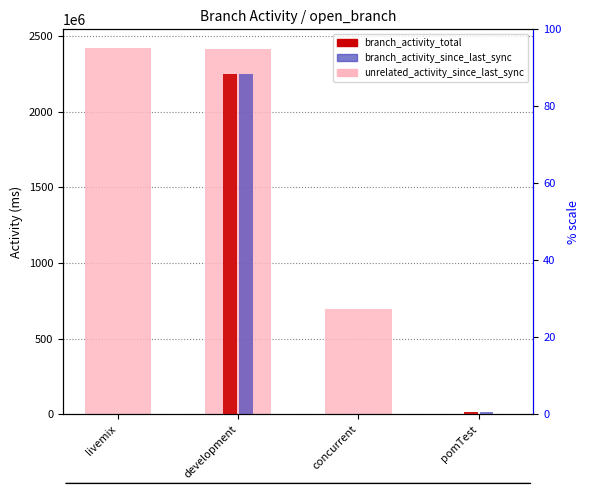

Between development and pomTest, which series saw the biggest shift?

unrelated_activity_since_last_sync